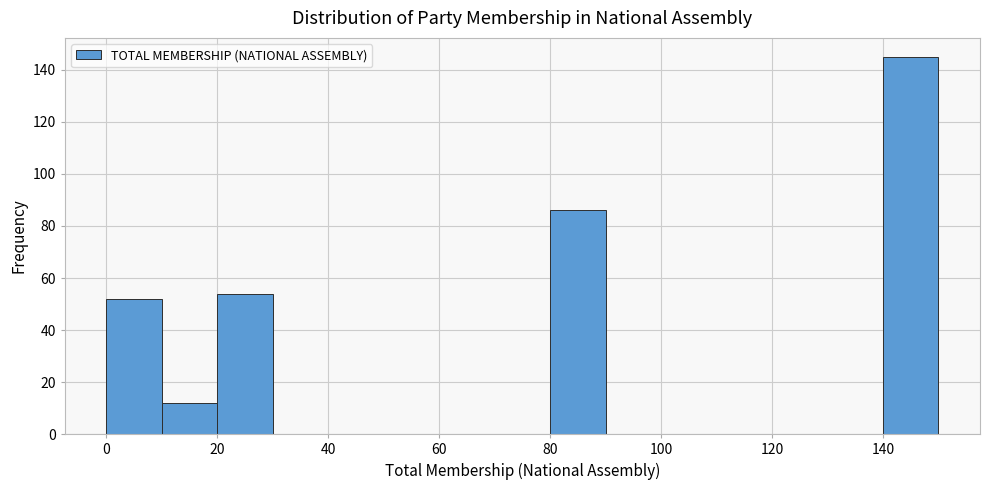

Reading left to right, transcribe this chart: for each bar, give the range it covers on the x-axis and its height. The values are not printed on the chart, so give them approximately, as read against the axis.

0 to 10: 52
10 to 20: 12
20 to 30: 54
30 to 40: 0
40 to 50: 0
50 to 60: 0
60 to 70: 0
70 to 80: 0
80 to 90: 86
90 to 100: 0
100 to 110: 0
110 to 120: 0
120 to 130: 0
130 to 140: 0
140 to 150: 146